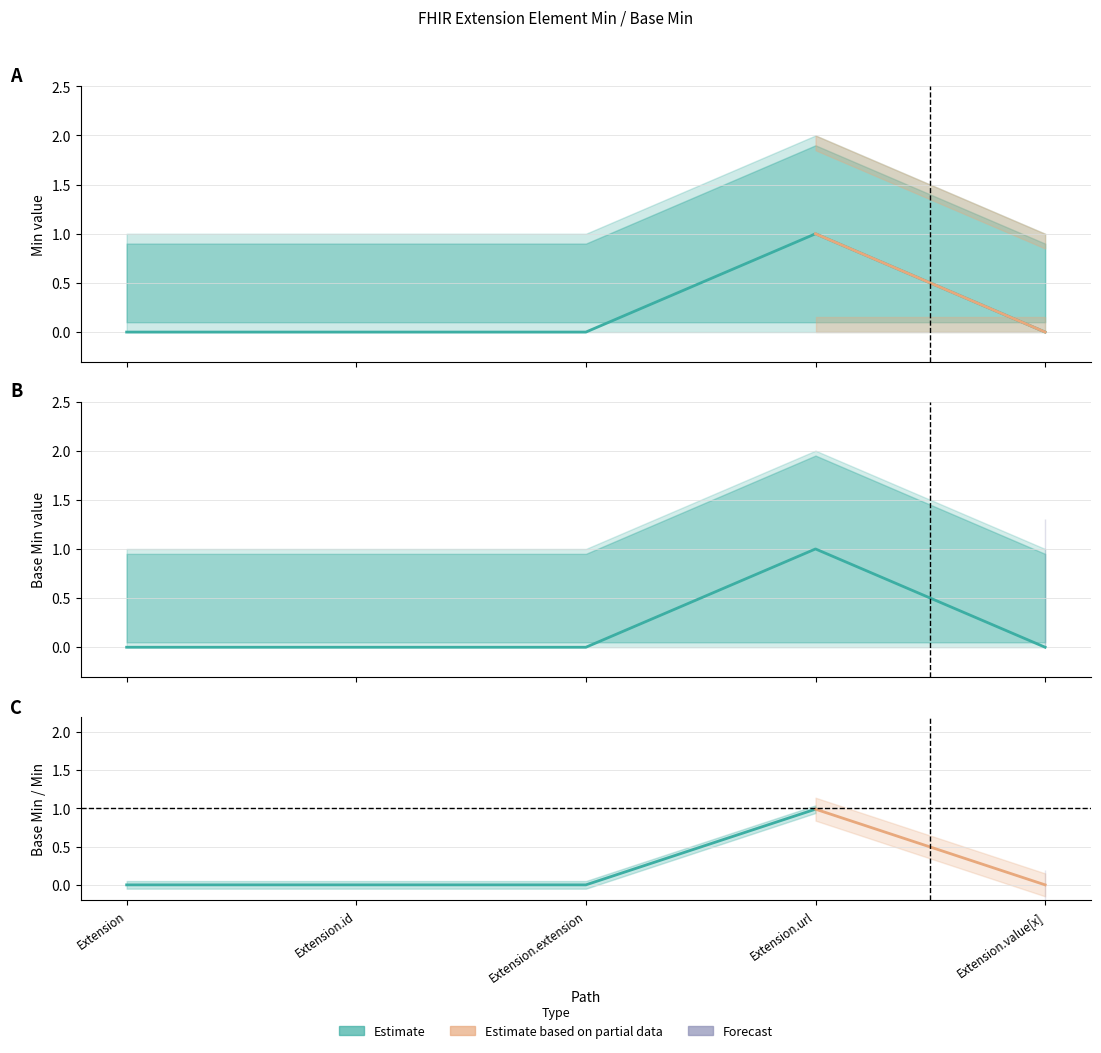

What position from the left is Extension.url?

4